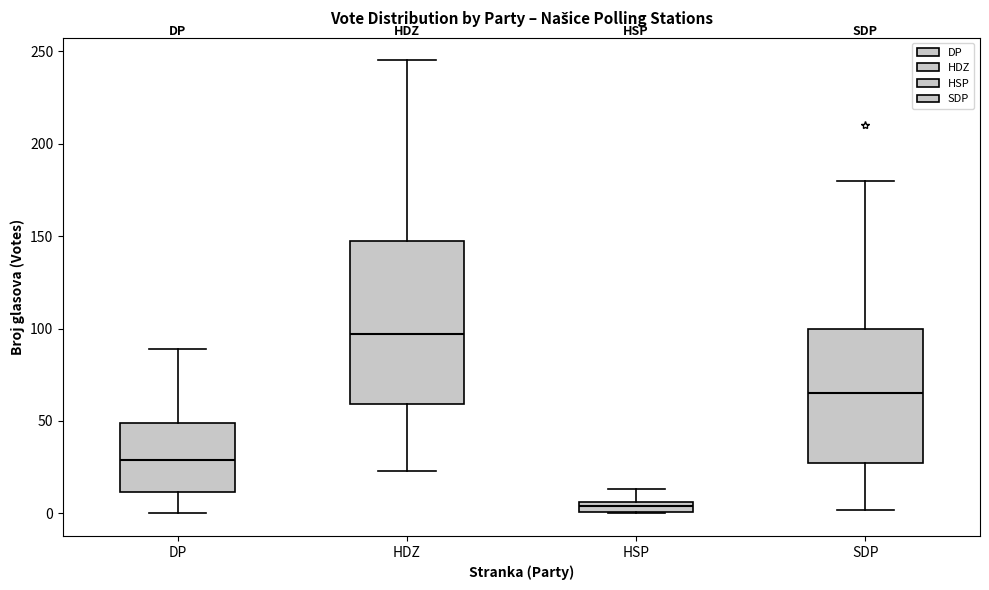

Which box has the lowest median line?

HSP